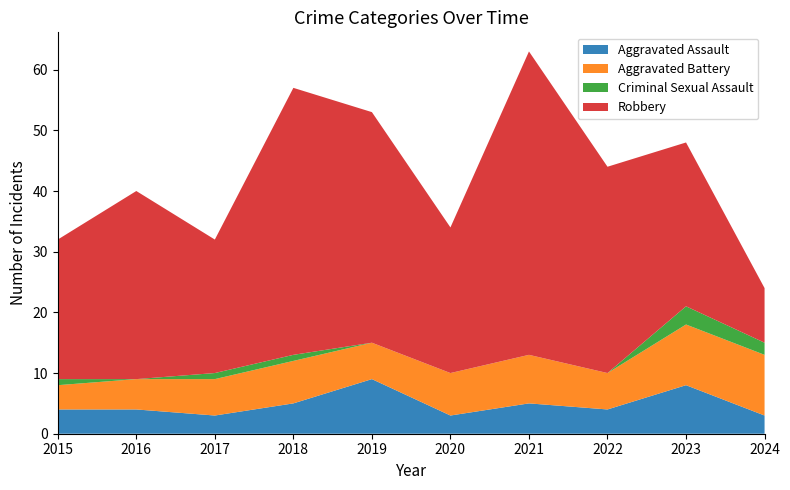

Reading right to left, what are all the values shown in this chart?

Aggravated Assault: 3	8	4	5	3	9	5	3	4	4
Aggravated Battery: 10	10	6	8	7	6	7	6	5	4
Criminal Sexual Assault: 2	3	0	0	0	0	1	1	0	1
Robbery: 9	27	34	50	24	38	44	22	31	23